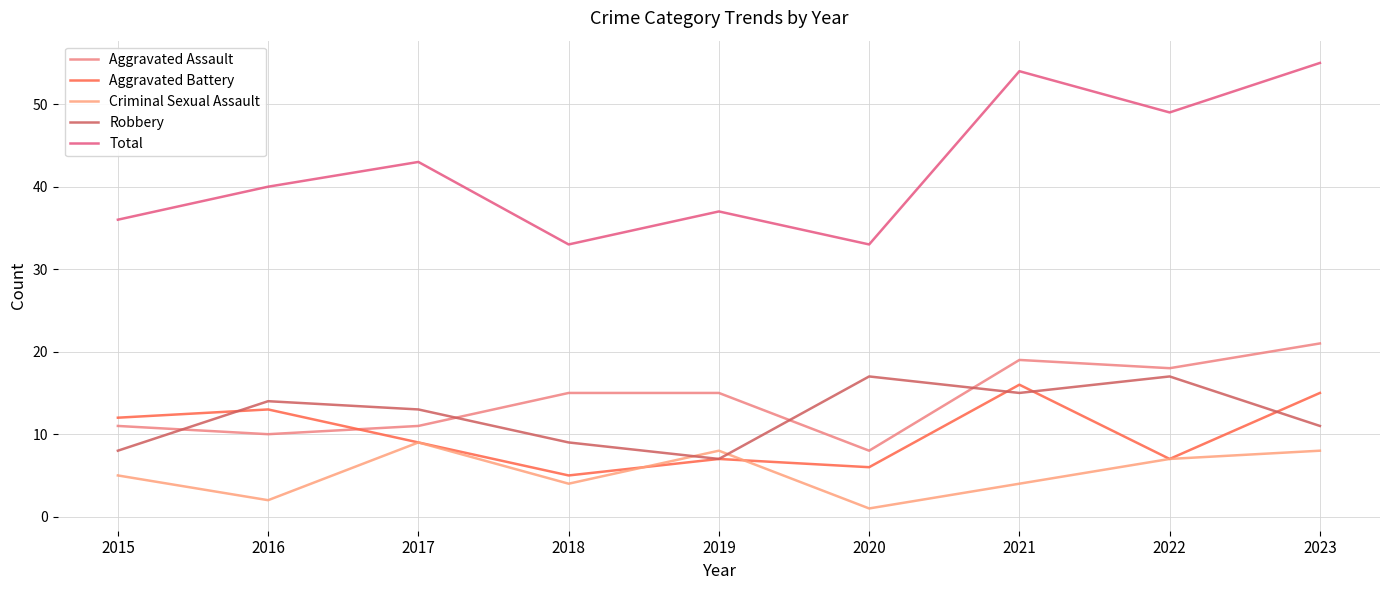

At 2018, list the series in order from smallest to largest.

Criminal Sexual Assault, Aggravated Battery, Robbery, Aggravated Assault, Total